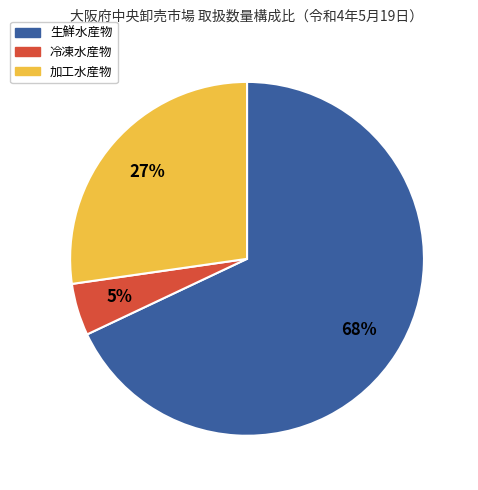

To the nearest percent, what percentage of the pie is 加工水産物?

27%